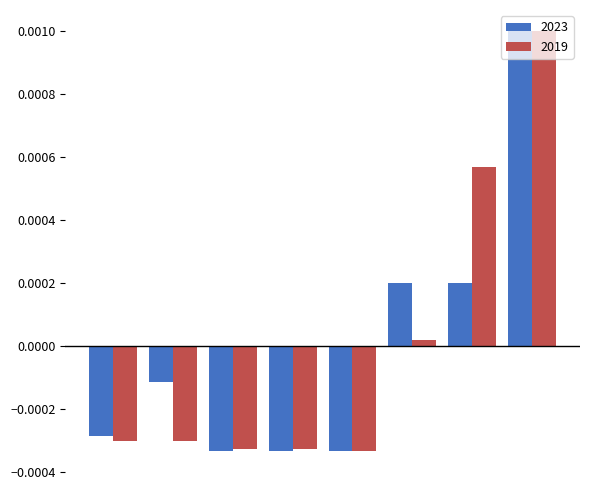

At how many categories does at least one series exceed 0?

3